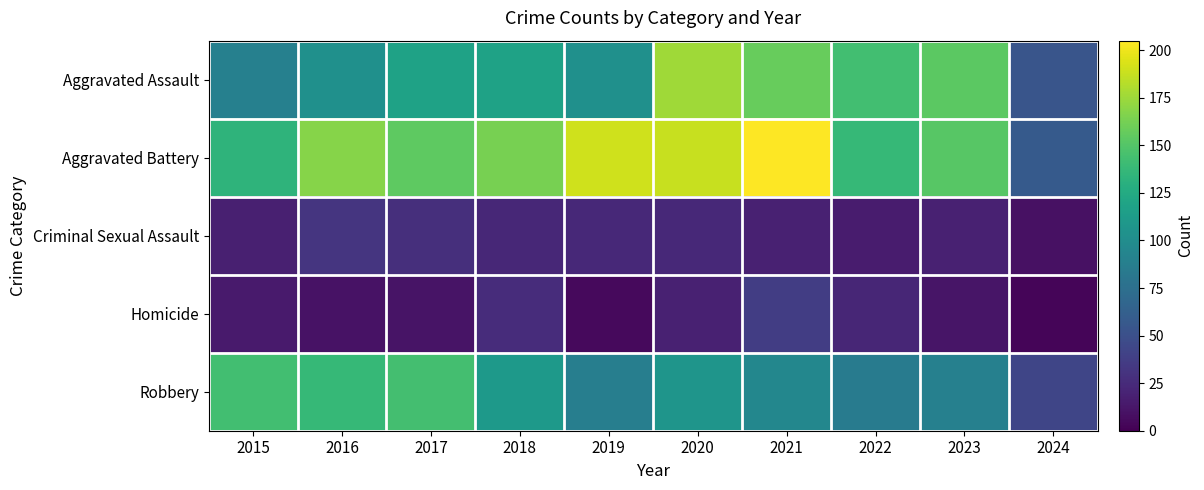

At how many categories does at least one series exceed 204?

1